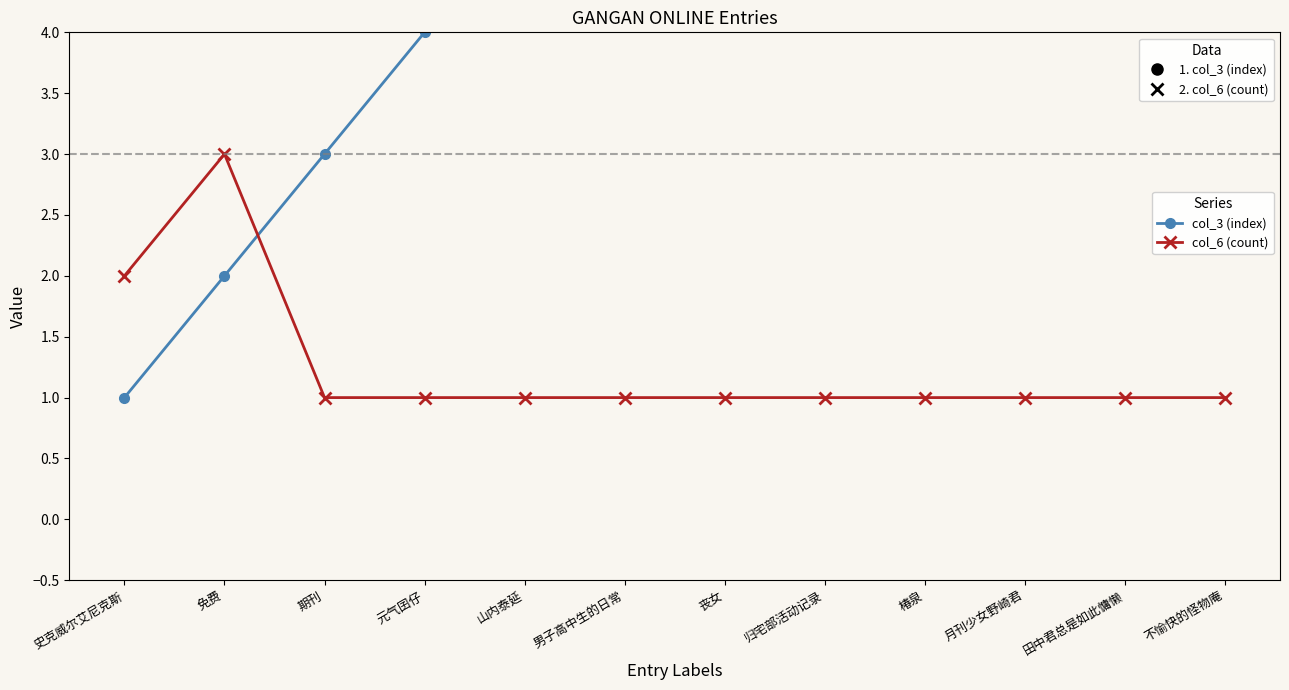

List the labels in order of col_3 (index) value, largest first.

不愉快的怪物庵, 田中君总是如此慵懒, 月刊少女野崎君, 椿泉, 归宅部活动记录, 丧女, 男子高中生的日常, 山内泰延, 元气囝仔, 期刊, 免费, 史克威尔艾尼克斯